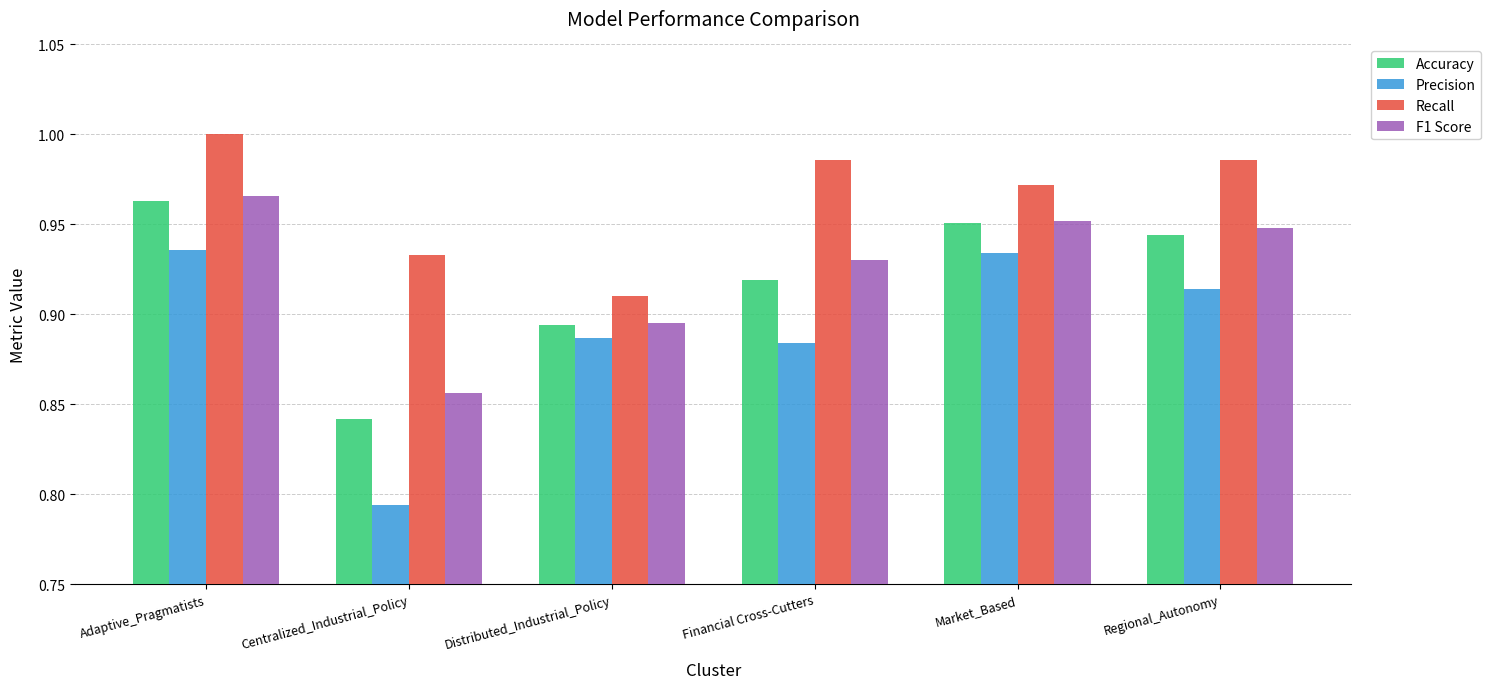

The Recall series shows 1.8 at Adaptive_Pragmatists. True or false?

False